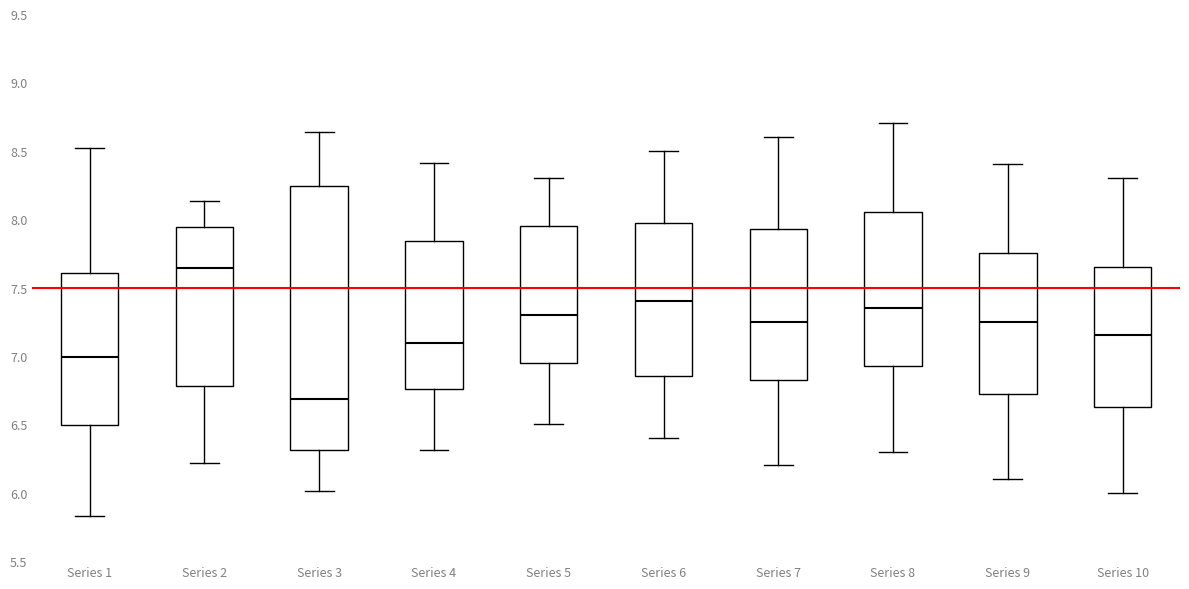

Where is the upper edge of the box for Series 4 on the y-axis? The values are not printed on the chart, so give them approximately, as read against the axis.

7.85